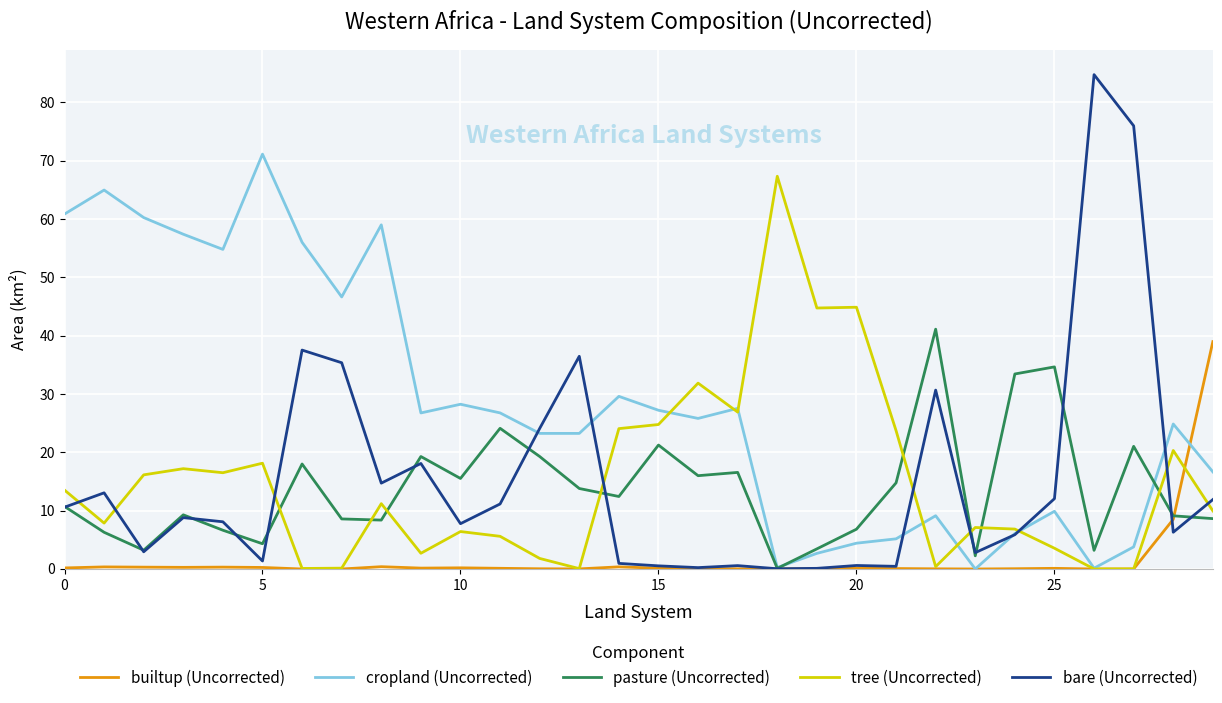

What is the greatest value displayed?

84.8